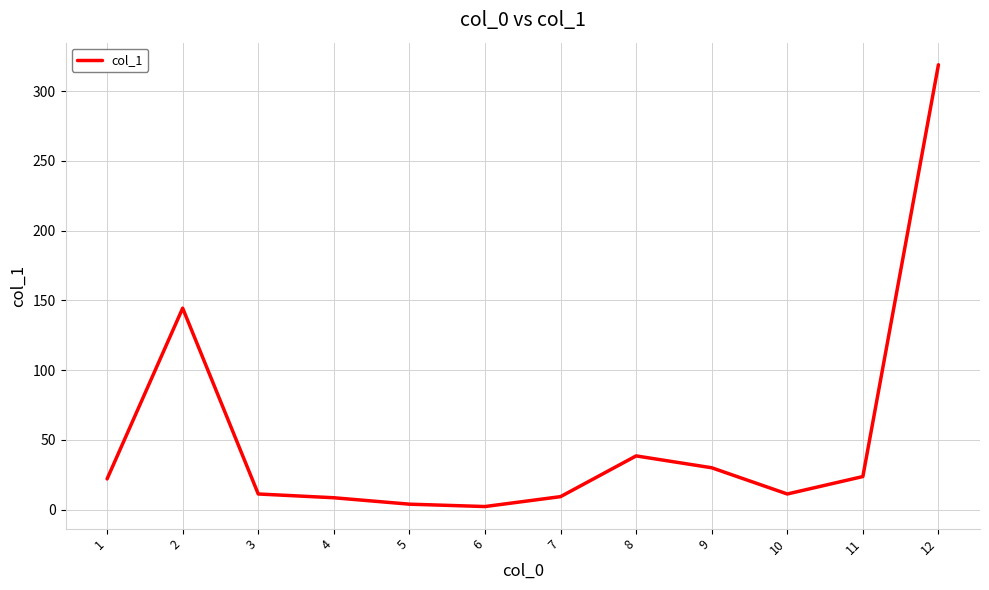

What is the greatest value displayed?

318.9